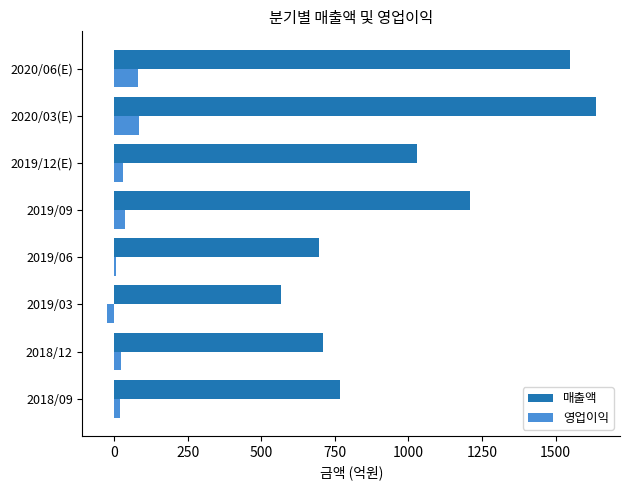

What is the lowest value of the 영업이익 series?

-25